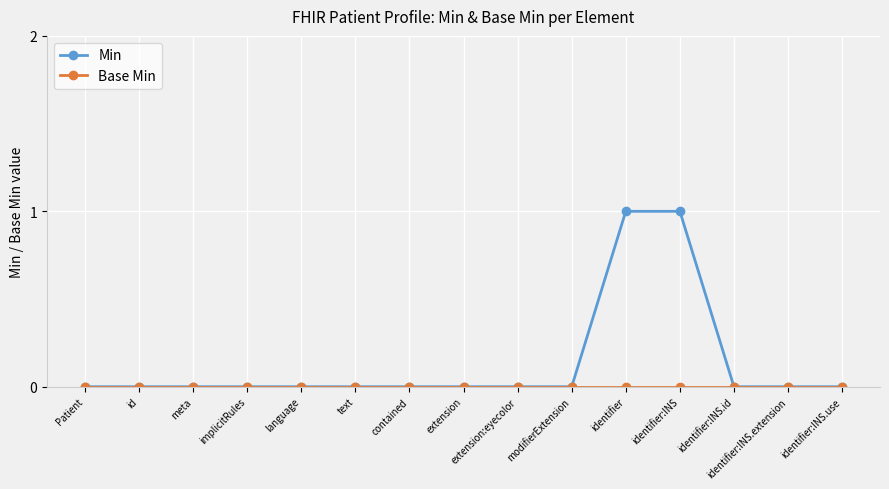

Which series has the widest spread of values?

Min